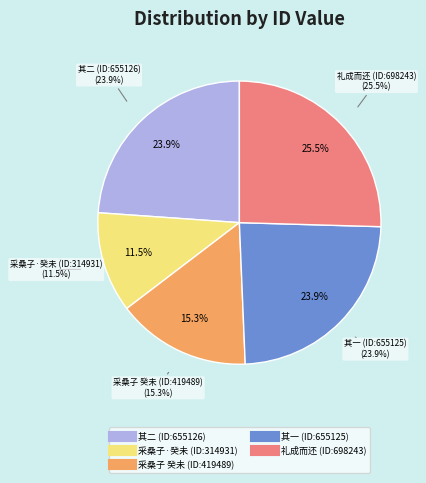

Is it true that 二十二日奉制命往祀天寿山之神二十五日礼成而还 其二 is 24% of the pie?

True